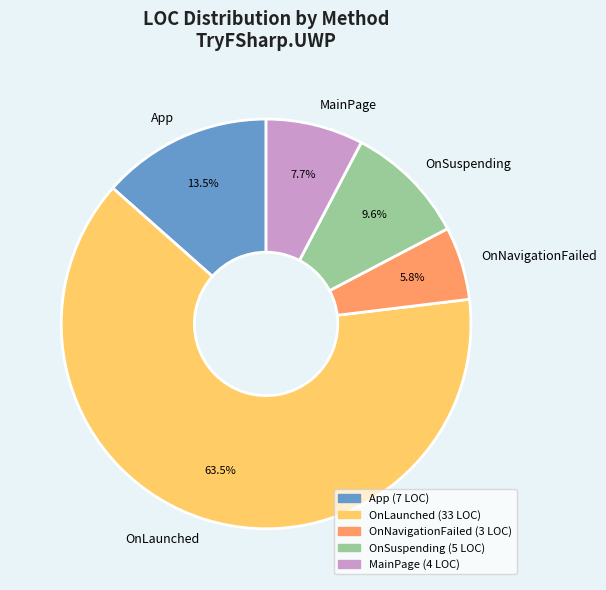

To the nearest percent, what is the difference between the largest and smallest slice percentages?

58%